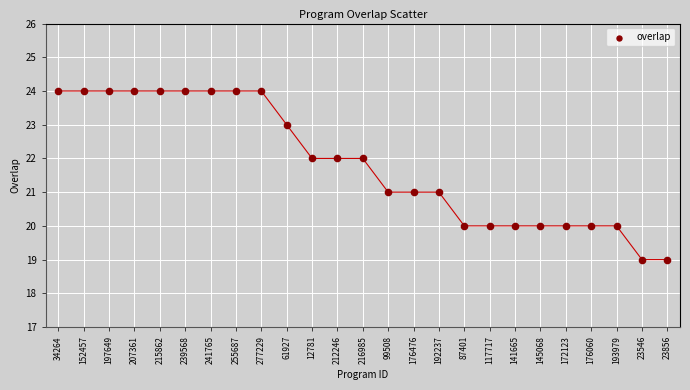

What is the range of Y values (max minus min)?

5